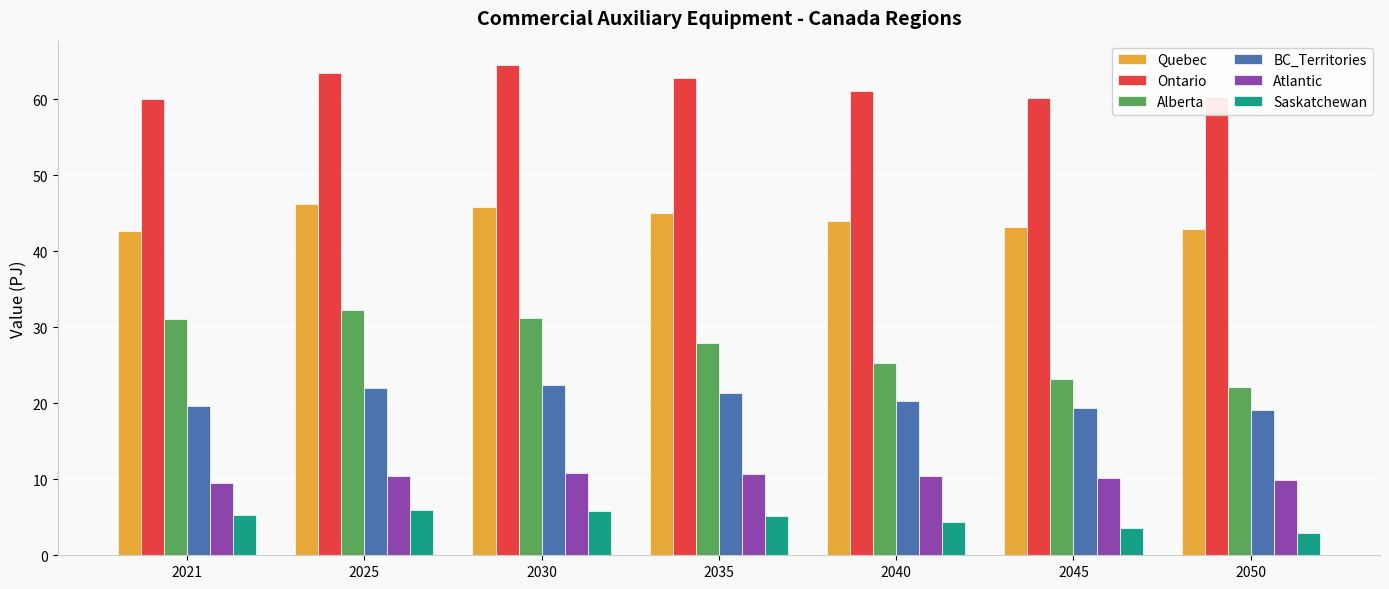

The value of Atlantic at 2025 is 10.4. True or false?

True